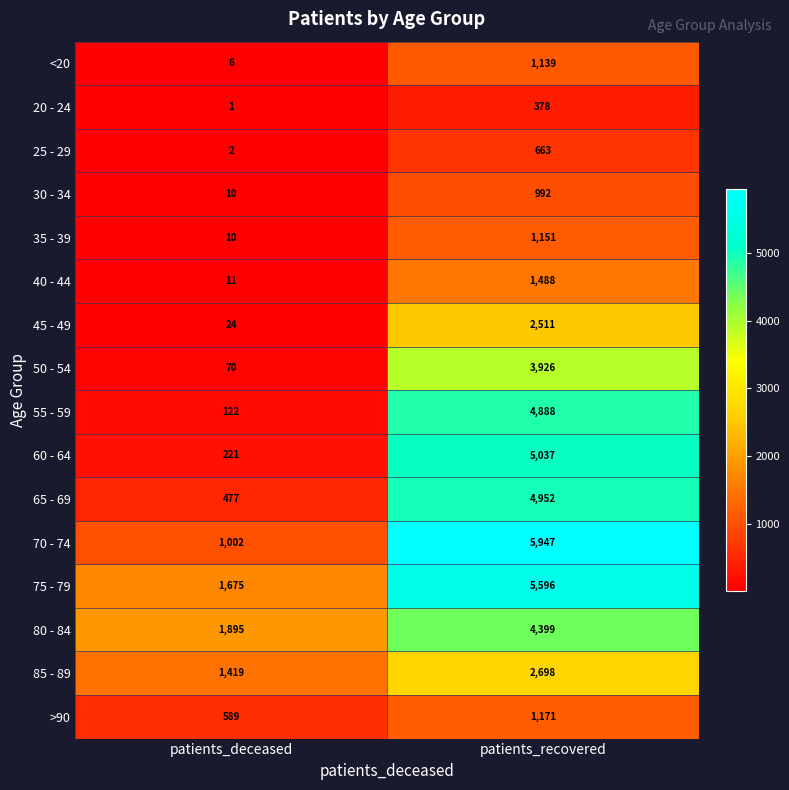

What value does the 75 - 79 series have at patients_deceased?

1675